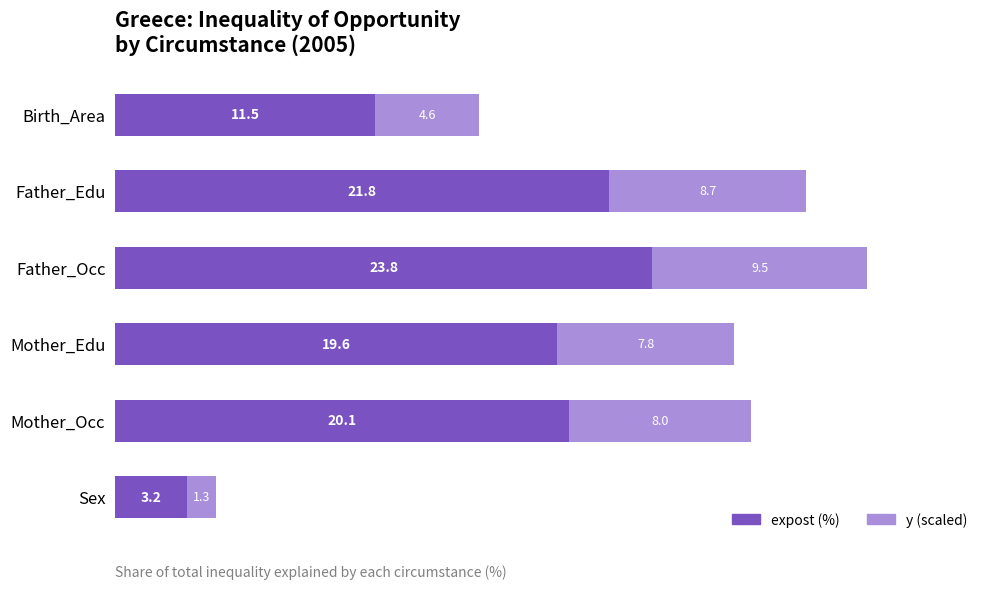

At which category is the sum across all series the highest?

Father_Occ